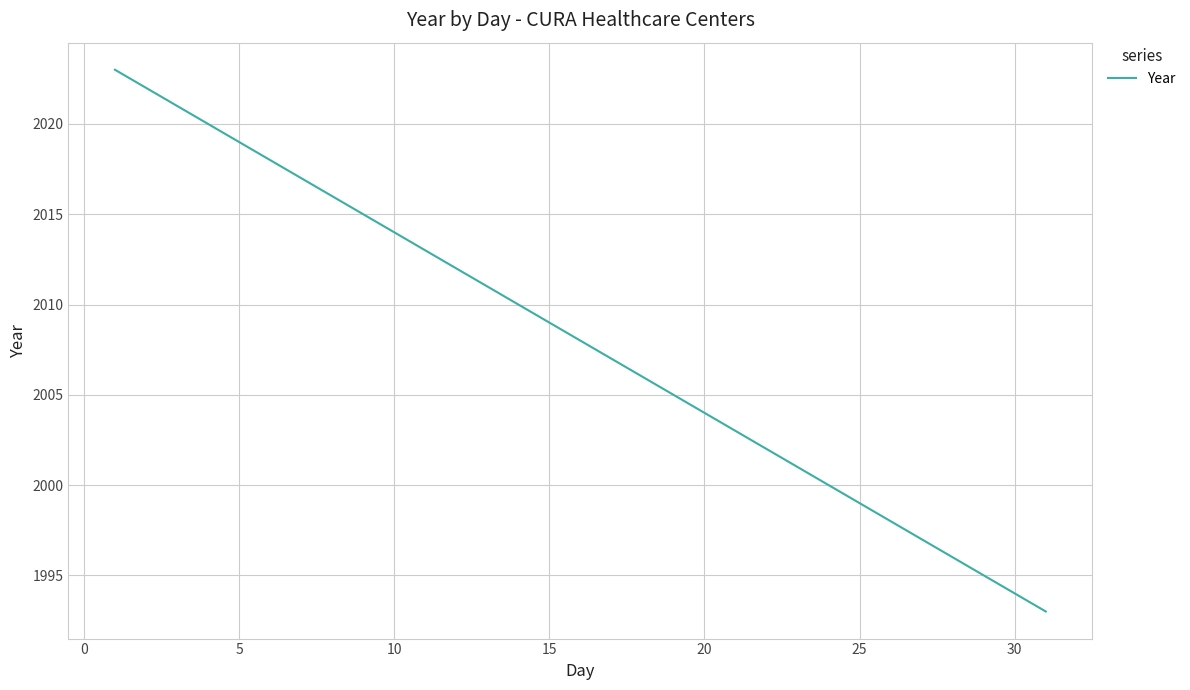

What is the minimum value shown in the chart?

1993